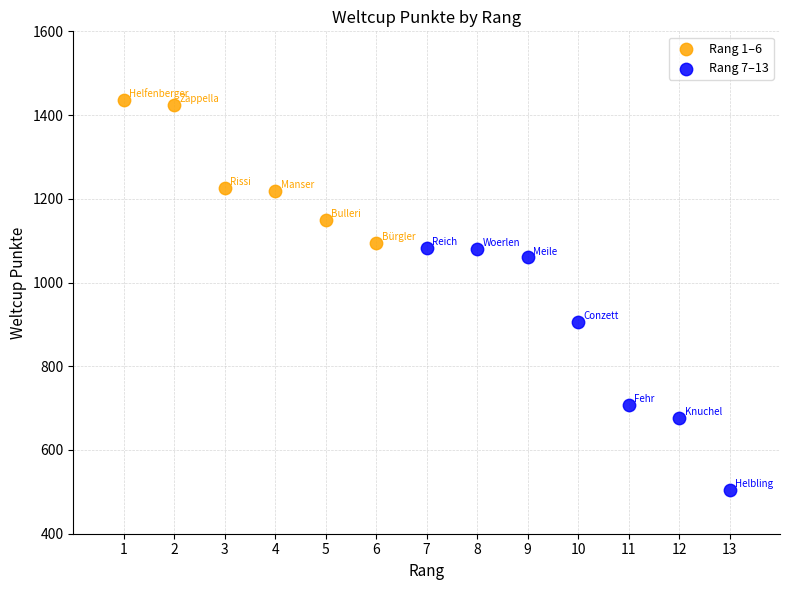

Which series reaches the maximum Y coordinate?

Rang 1–6